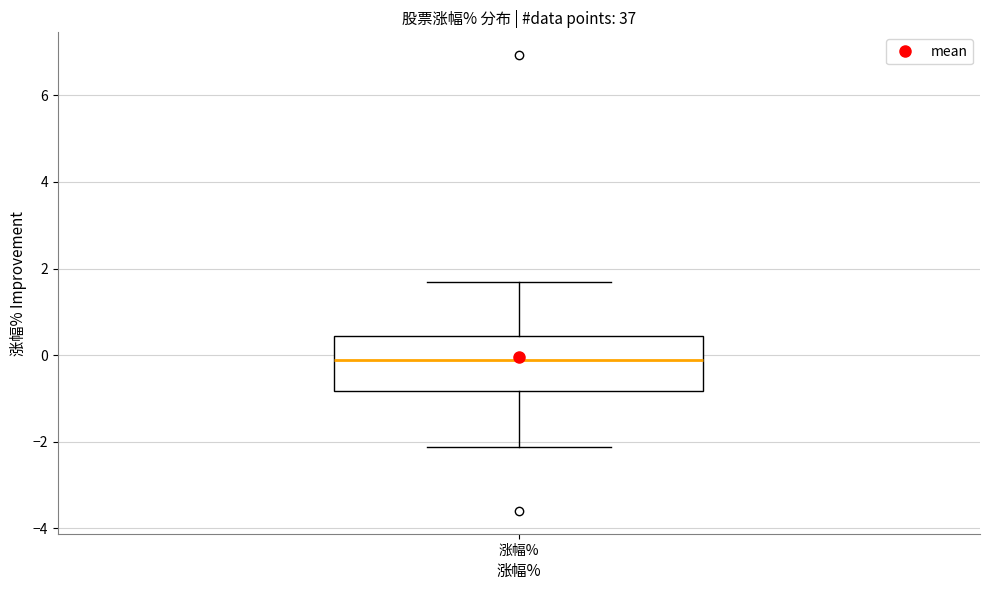

Read this box plot against the y-axis: the position of the median line, the range covered by the box, and the ends of both whiskers. The values are not printed on the chart, so give them approximately, as read against the axis.

median -0.2, box -0.8 to 0.4, whiskers -2.2 to 1.8